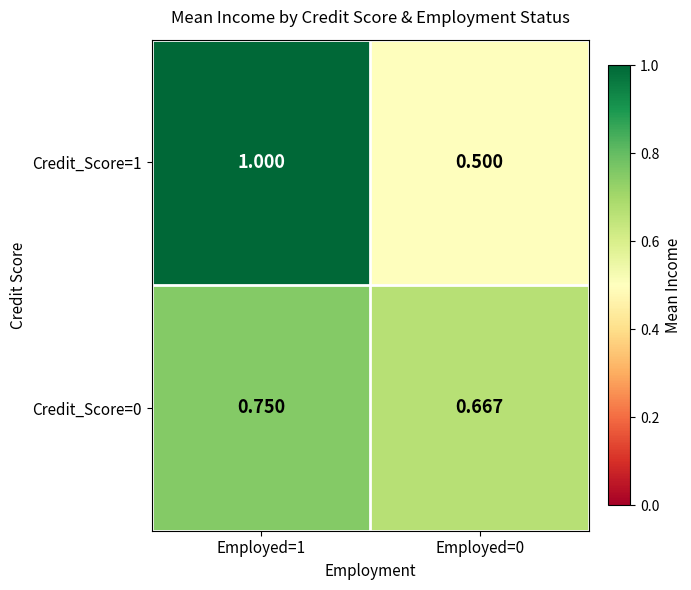

What is the total value across all series at Employed=0?

1.2